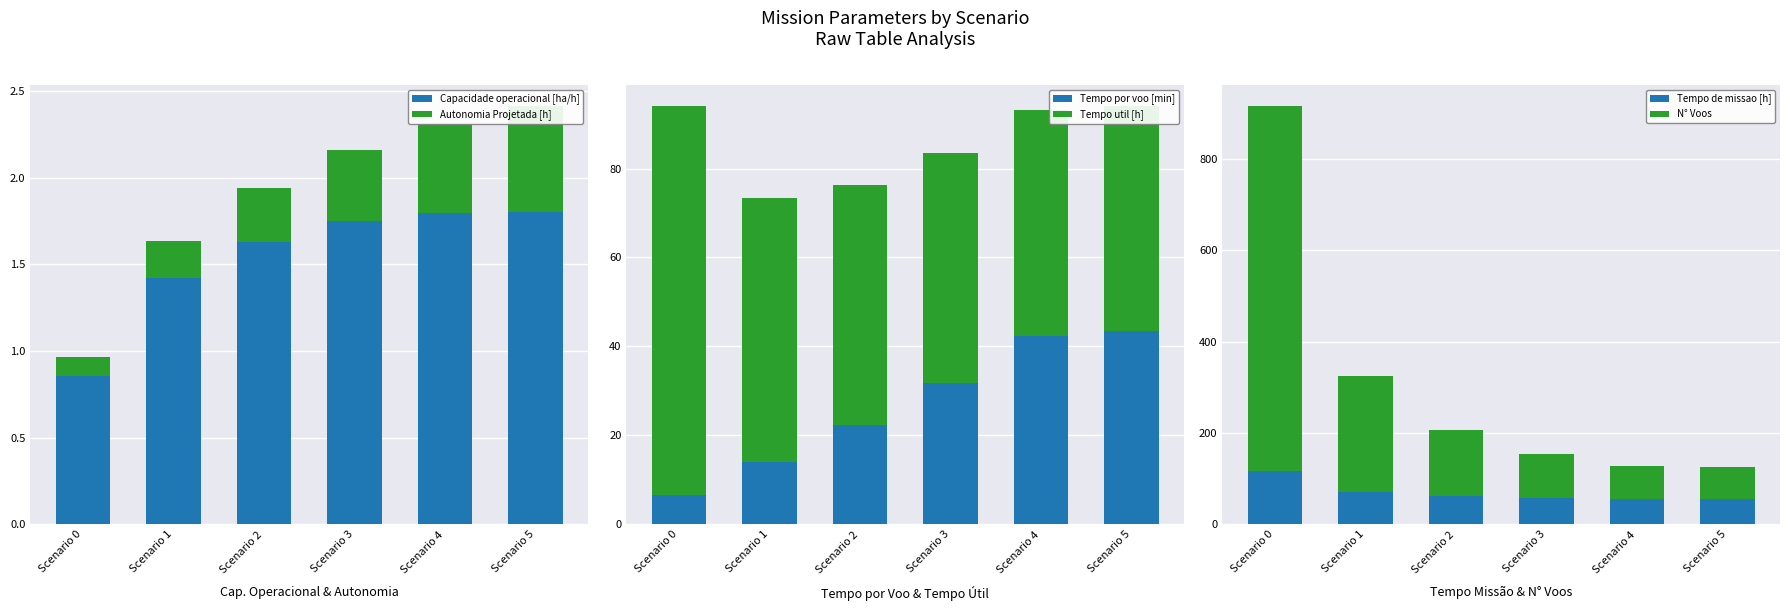

The value of Autonomia Projetada [h] at Scenario 1 is 0.3. True or false?

False